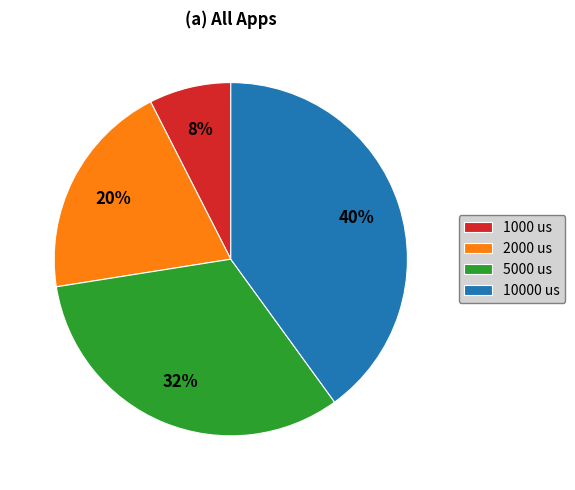

To the nearest percent, what percentage of the pie is 1000 us?

7%